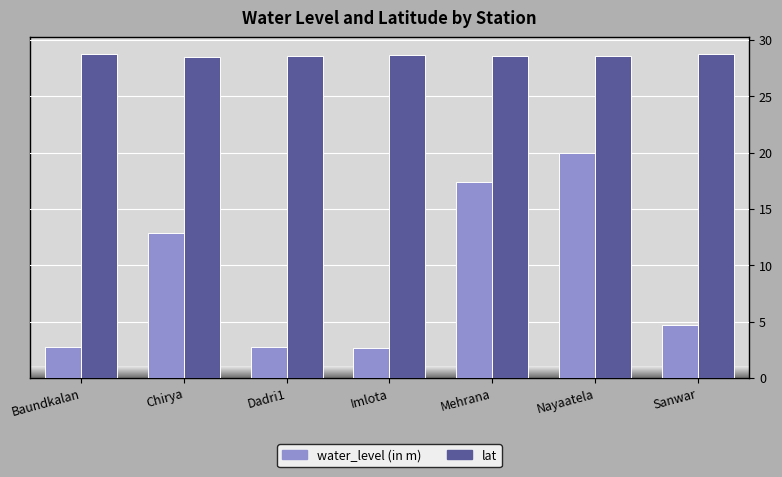

Rank the series at Dadri1 from lowest to highest value.

water_level (in m), lat